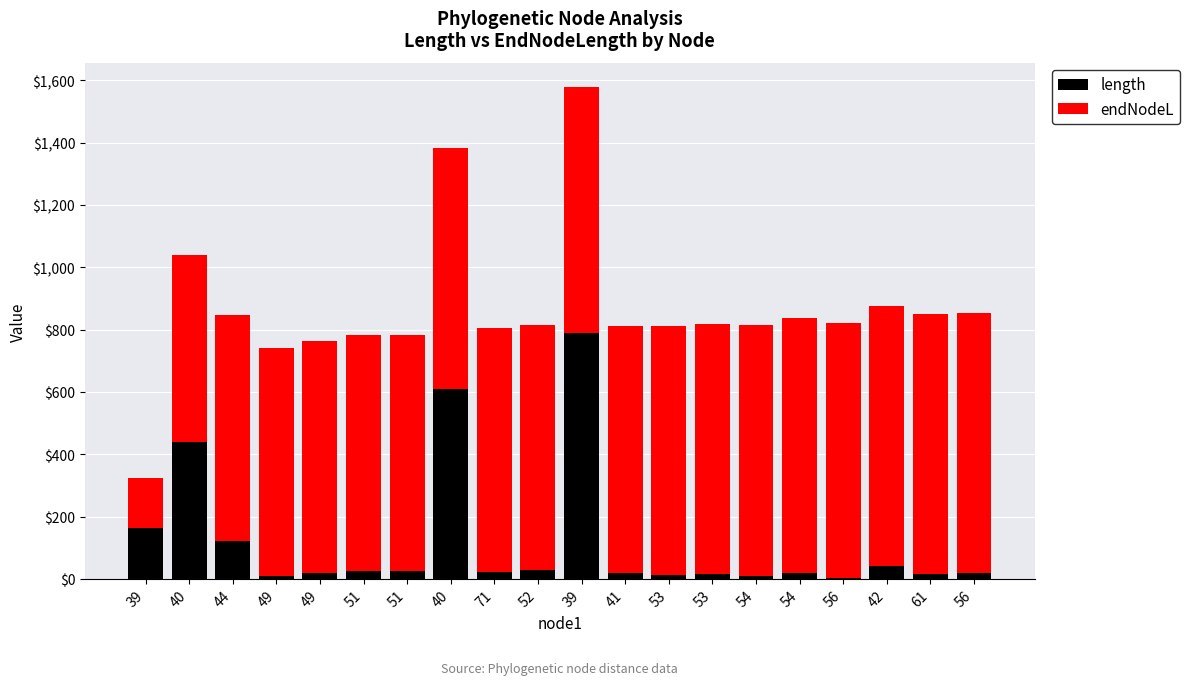

The value of endNodeL at 40 is 771.9. True or false?

True